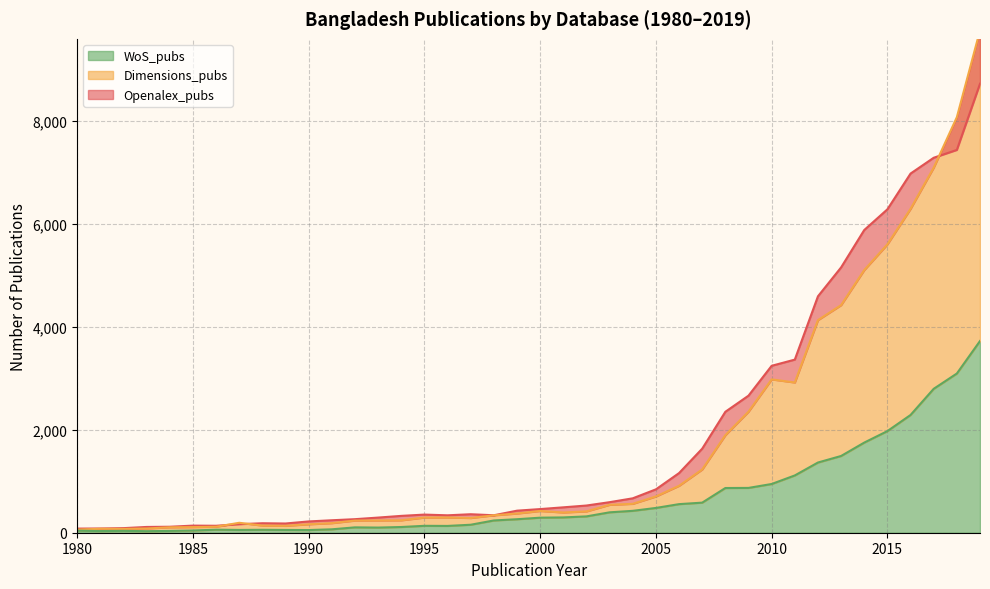

List the labels in order of WoS_pubs value, largest first.

2019, 2018, 2017, 2016, 2015, 2014, 2013, 2012, 2011, 2010, 2009, 2008, 2007, 2006, 2005, 2004, 2003, 2002, 2001, 2000, 1999, 1998, 1997, 1995, 1996, 1994, 1992, 1993, 1991, 1986, 1988, 1987, 1989, 1990, 1985, 1980, 1982, 1984, 1981, 1983